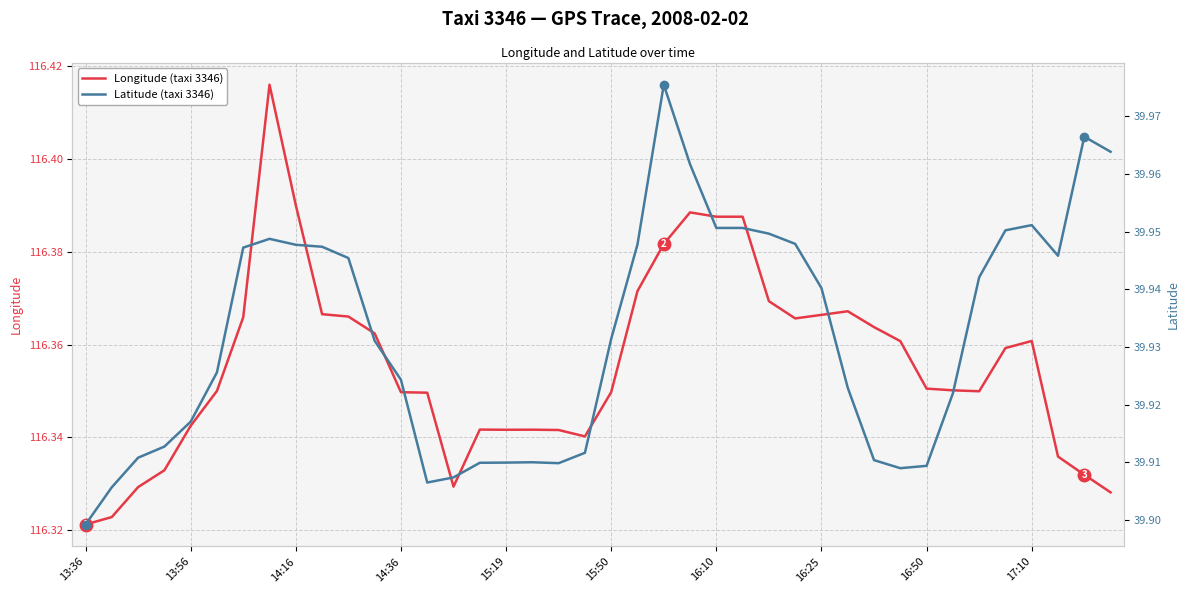

True or false: Latitude (taxi 3346) and Longitude (taxi 3346) intersect in this chart.

False